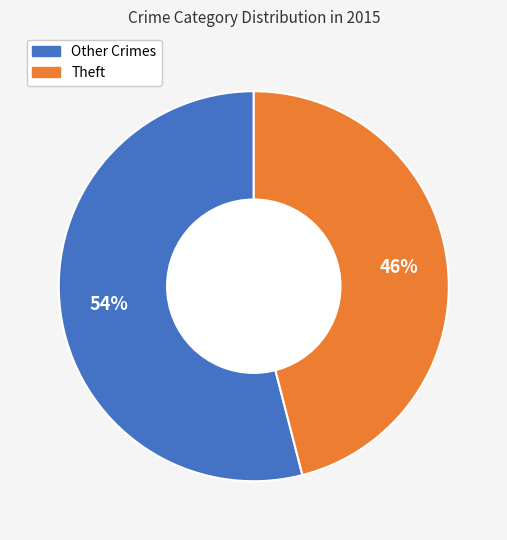

Which slice is the smallest?

Theft